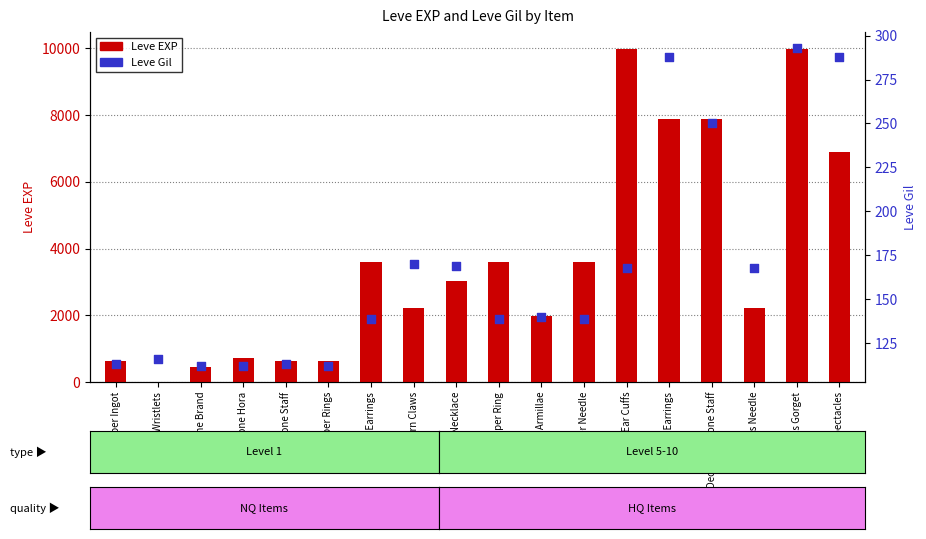

At which category is the sum across all series the highest?

Brass Gorget